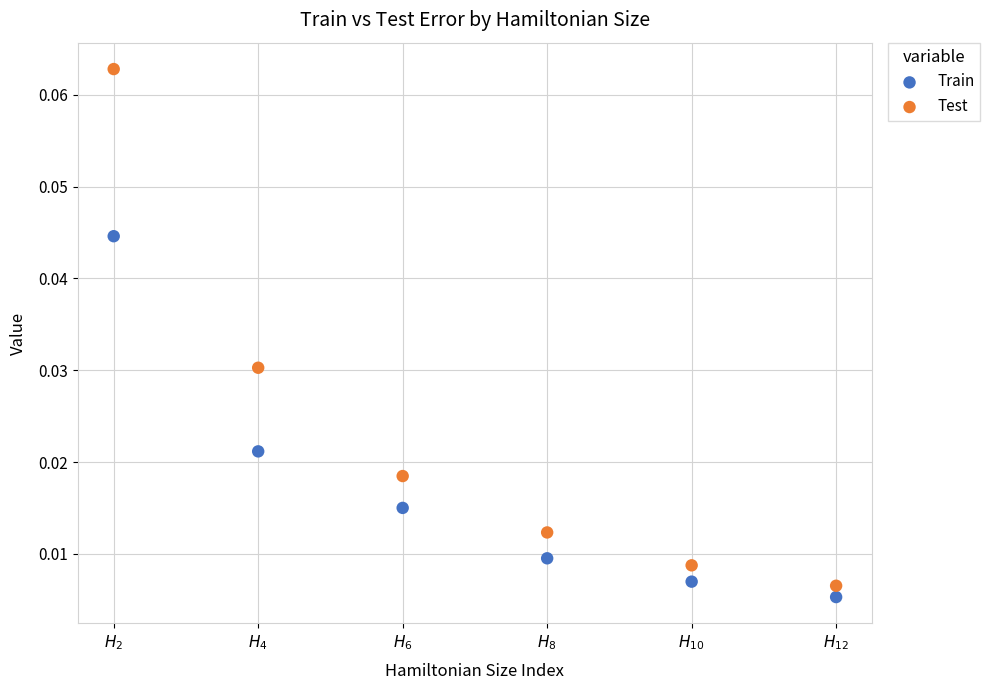

What are all the series names shown in the legend?

Train, Test